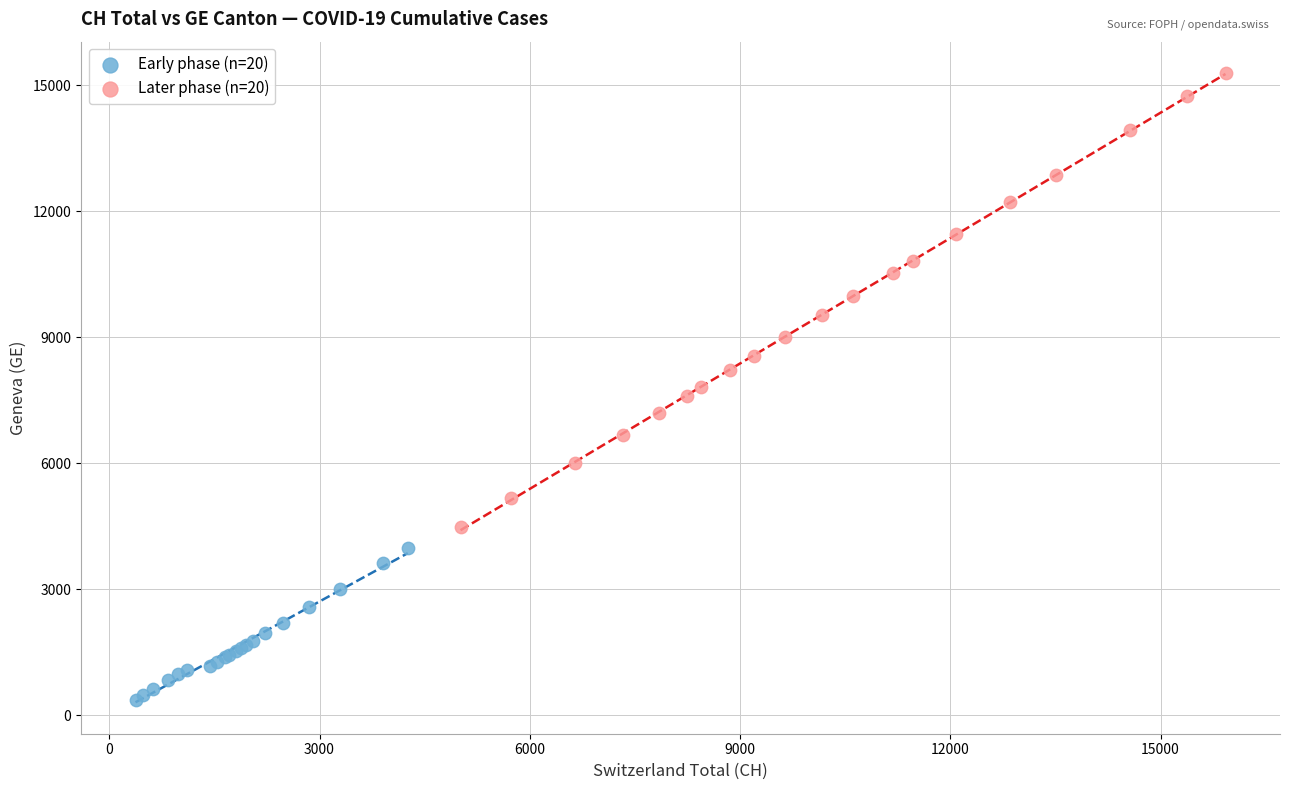

Which series reaches the maximum Y coordinate?

Later phase (n=20)